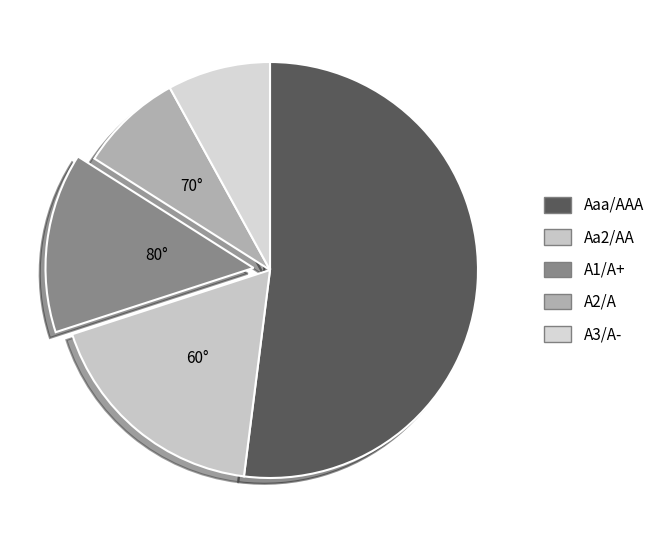

Between Aaa/AAA and A1/A+, which is larger?

Aaa/AAA